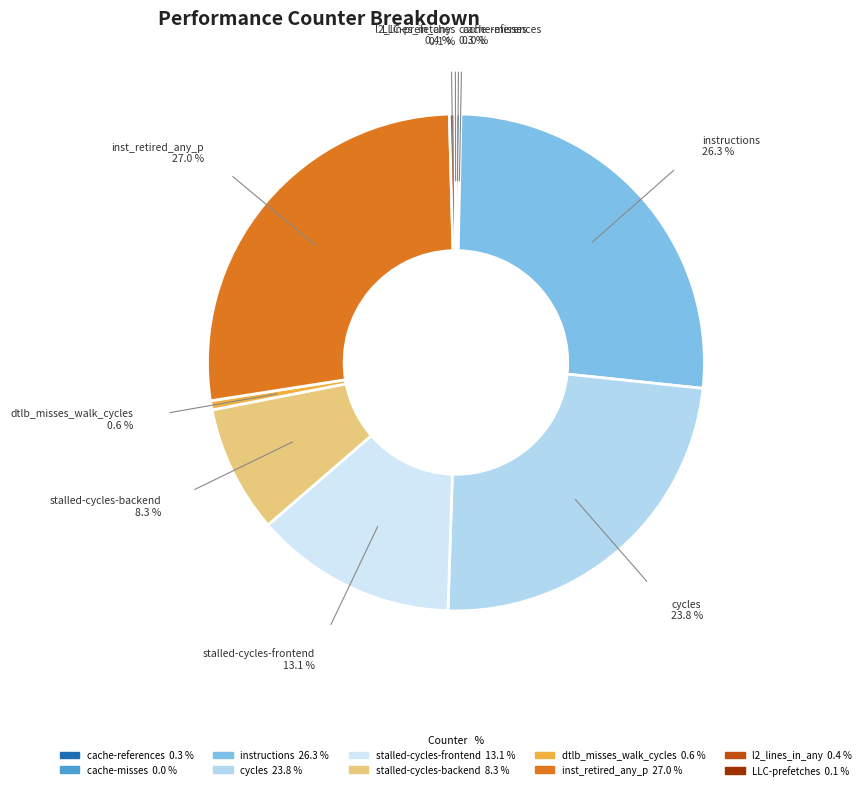

Which category has the biggest portion of the pie?

inst_retired_any_p